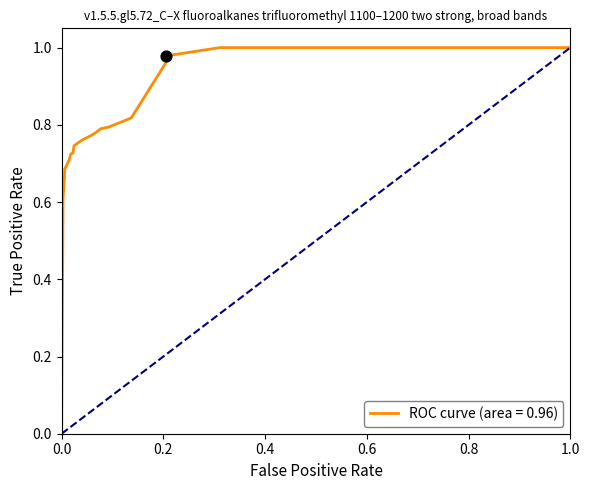

How many lines are shown in the chart?

1